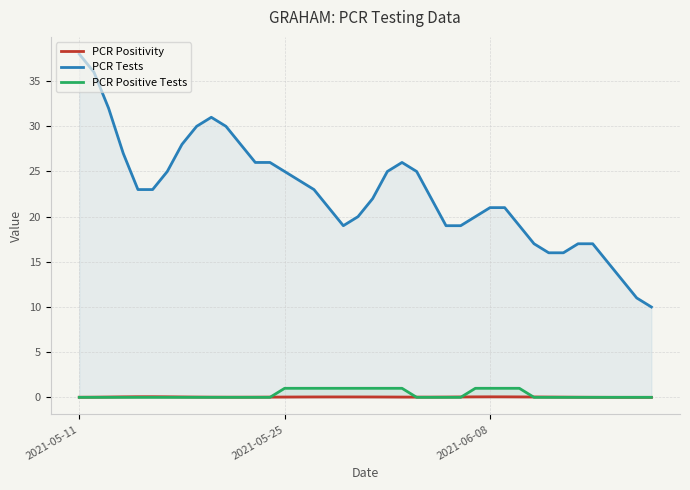

Which series has the widest spread of values?

PCR Tests